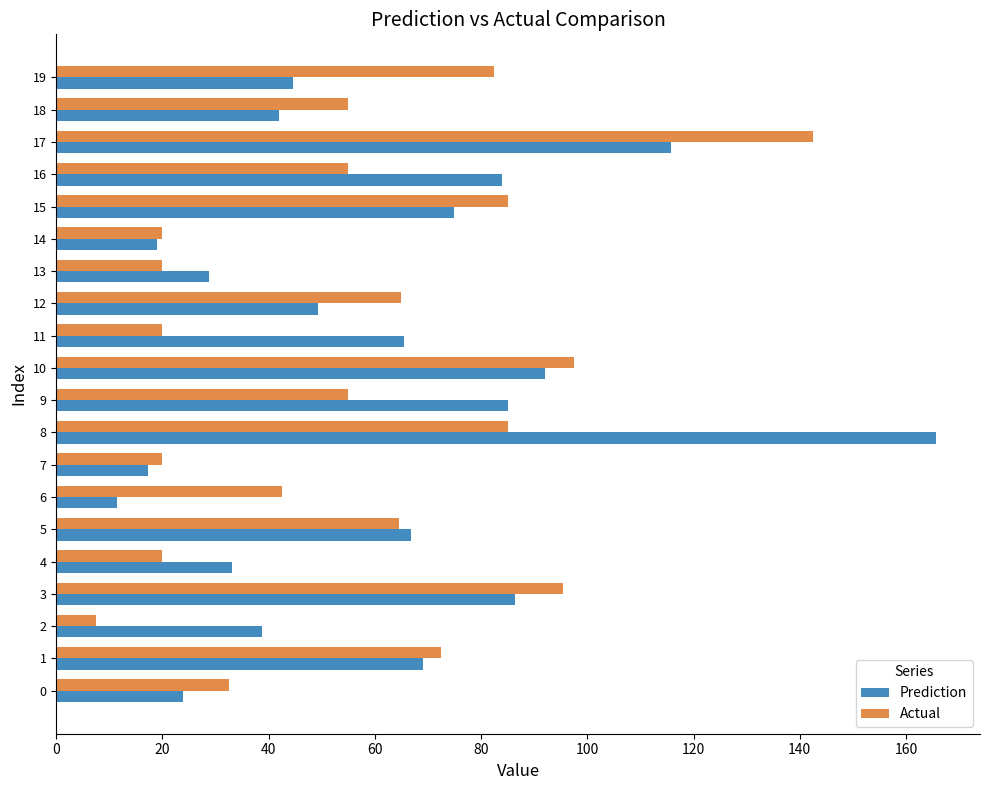

Which series has the largest range (max minus min)?

Prediction